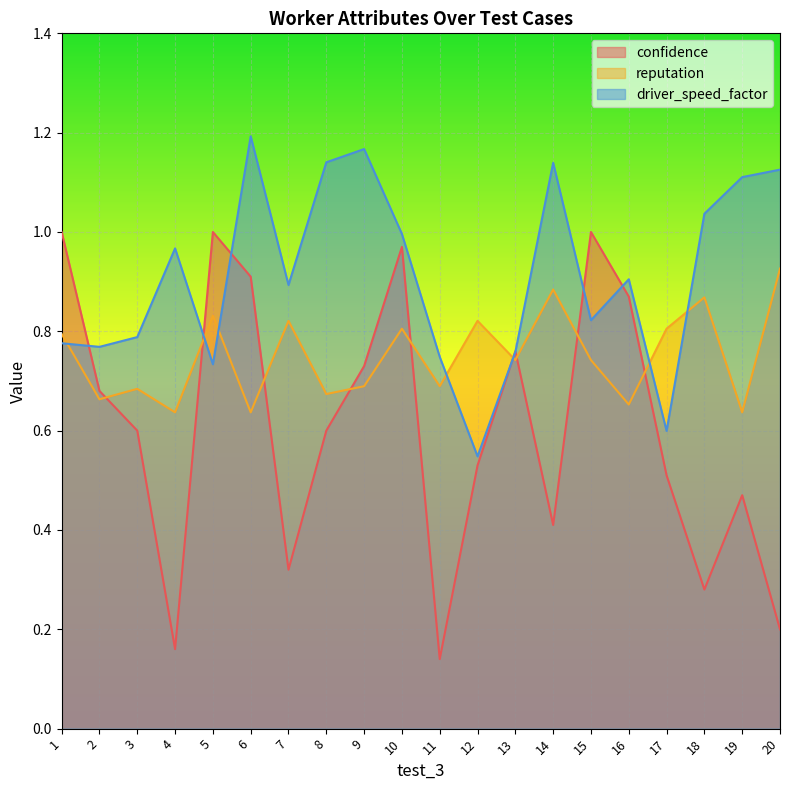

What is the sum of all driver_speed_factor values?

18.2